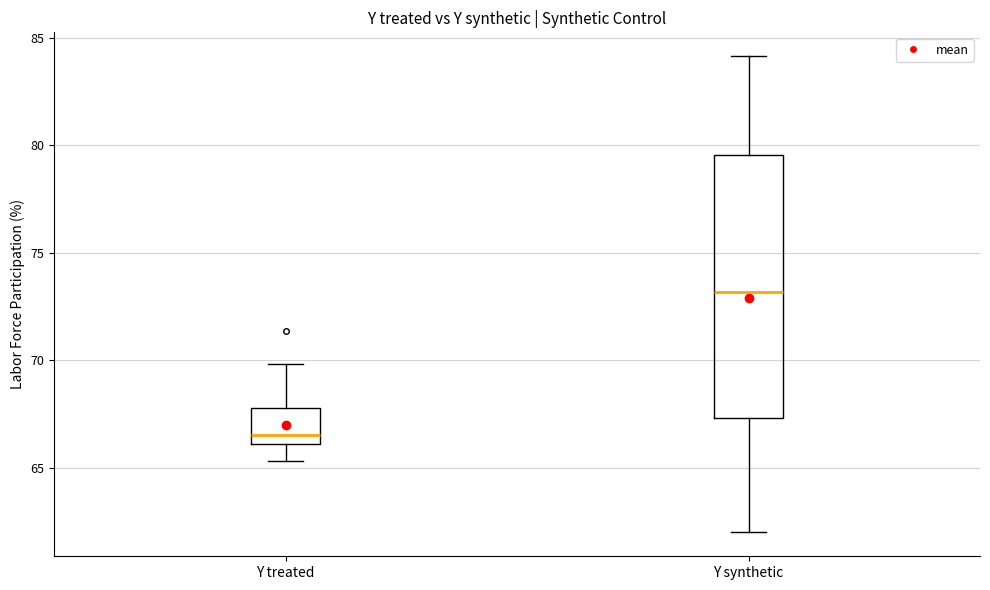

Which box has the highest median line?

Y synthetic